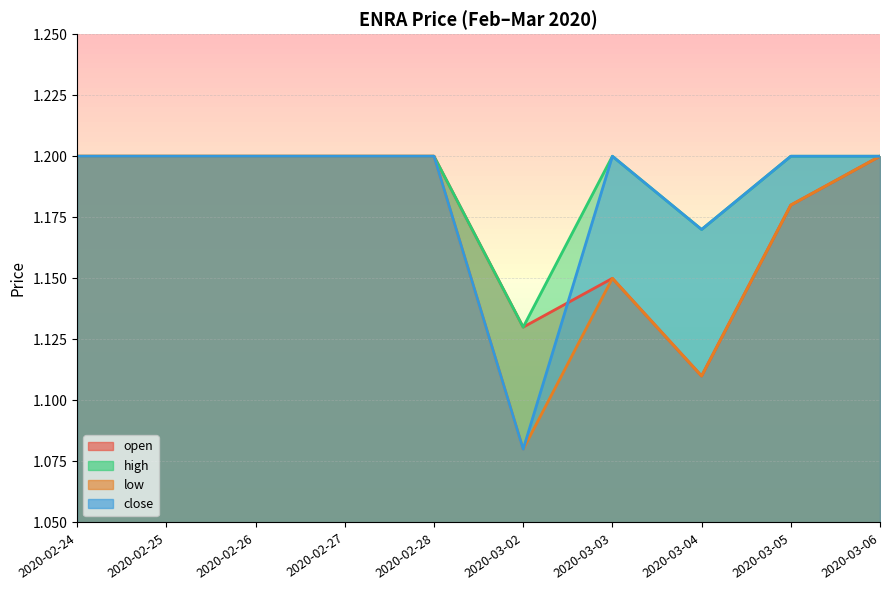

What is the sum of all high values?

11.9